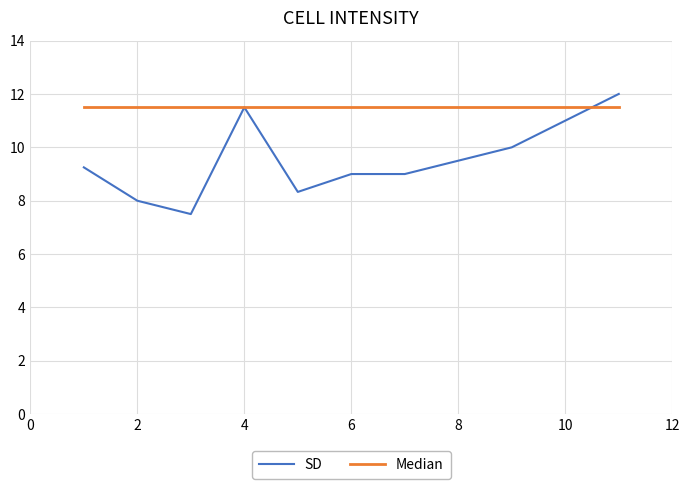

Which series has the widest spread of values?

SD